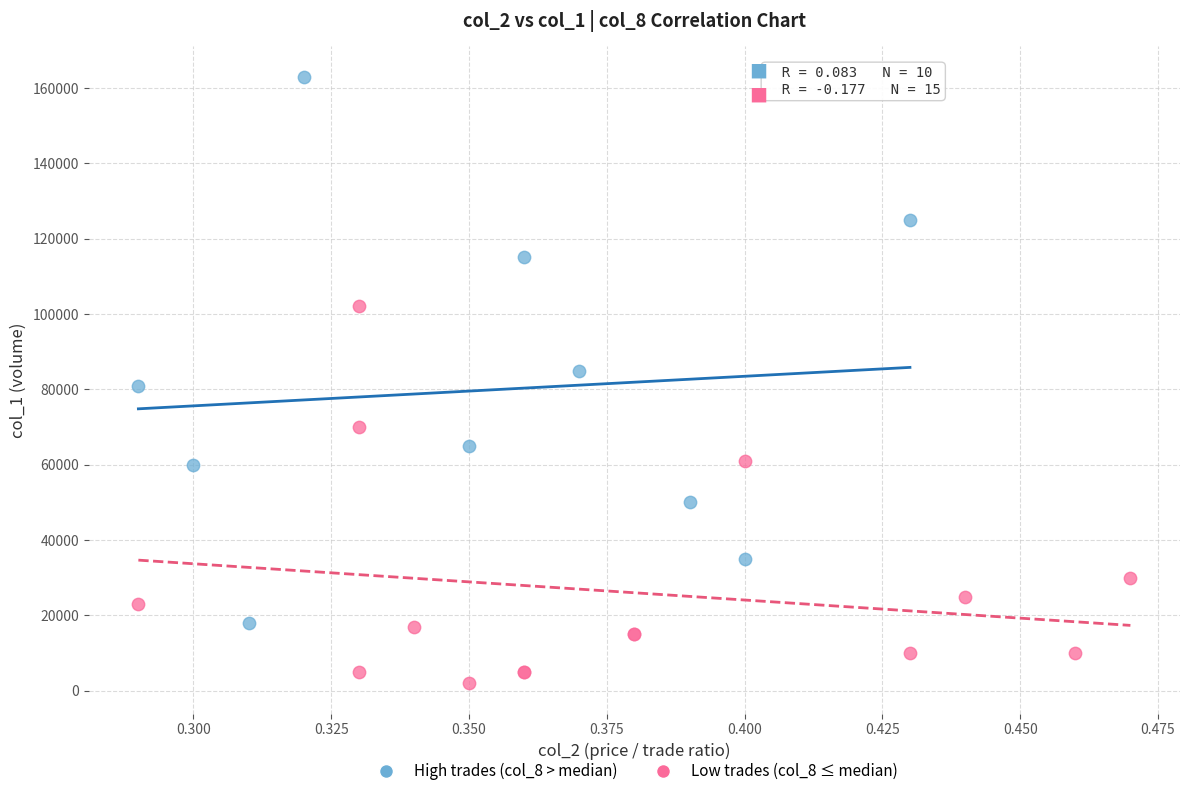

What are all the series names shown in the legend?

High trades (col_8 > median), Low trades (col_8 ≤ median)